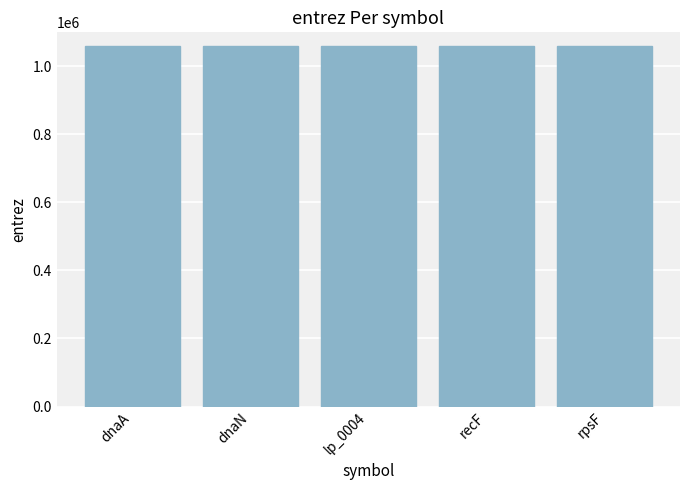

What position from the right is recF?

2